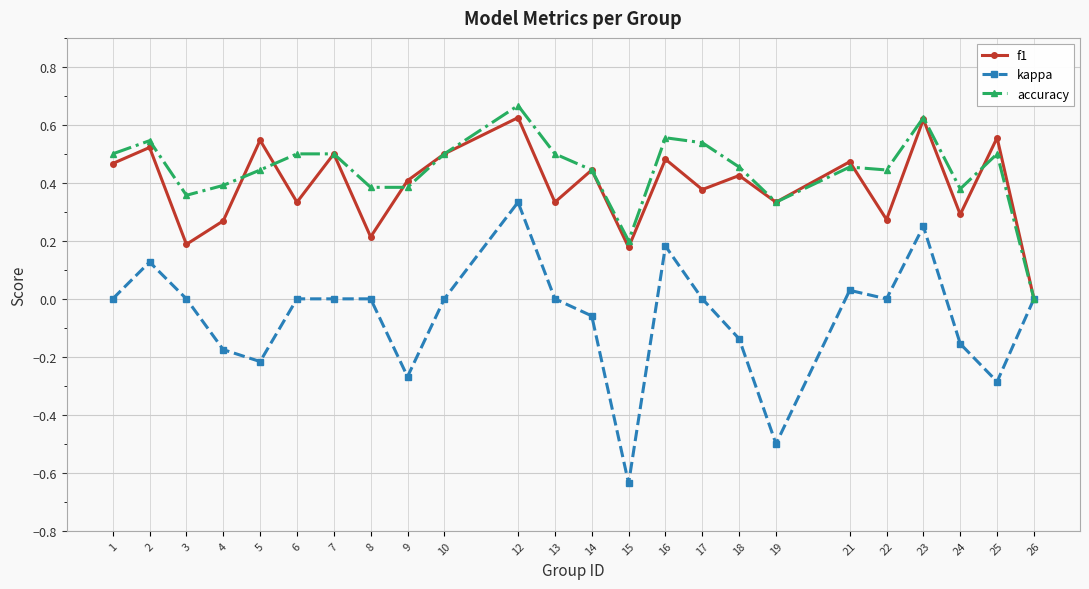

Which series has the largest range (max minus min)?

kappa